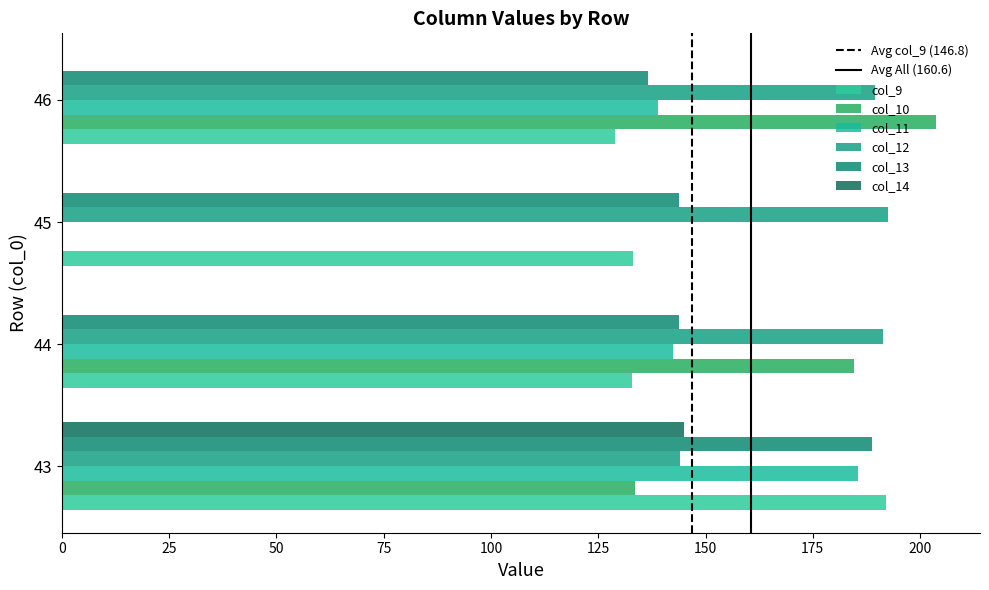

Count the number of categories in the chart.

4